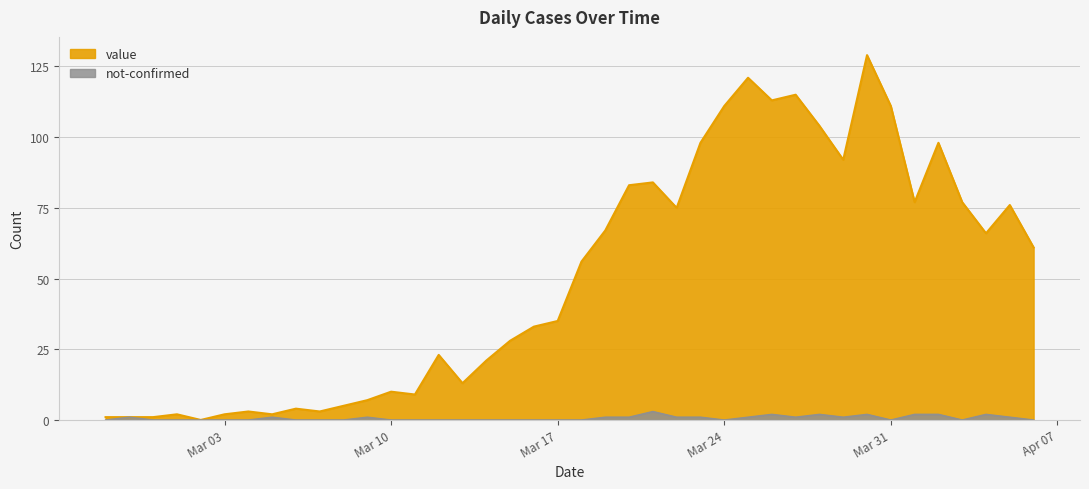

What is the approximate value of not-confirmed at 2020-03-19?

1